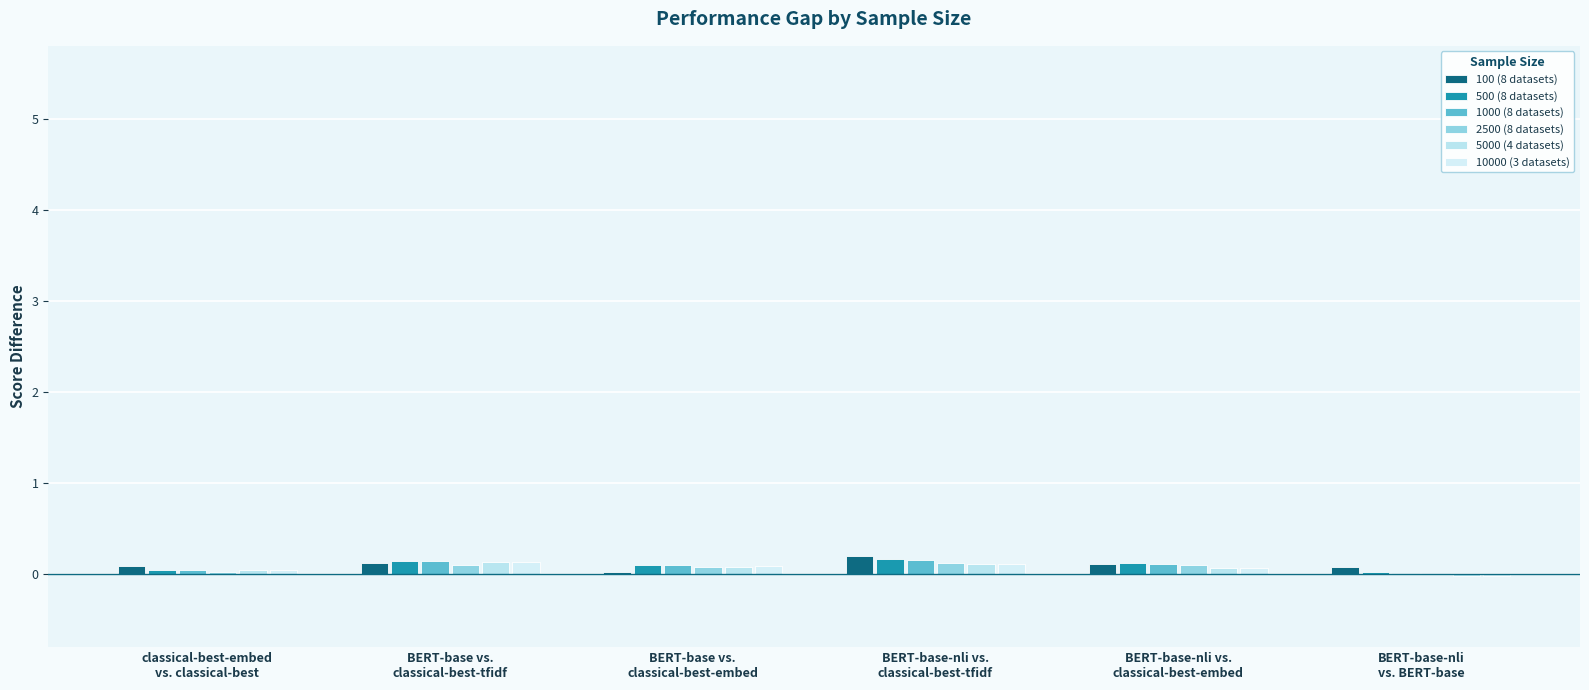

What is the label of the 4th bar from the right?

BERT-base vs.
classical-best-embed